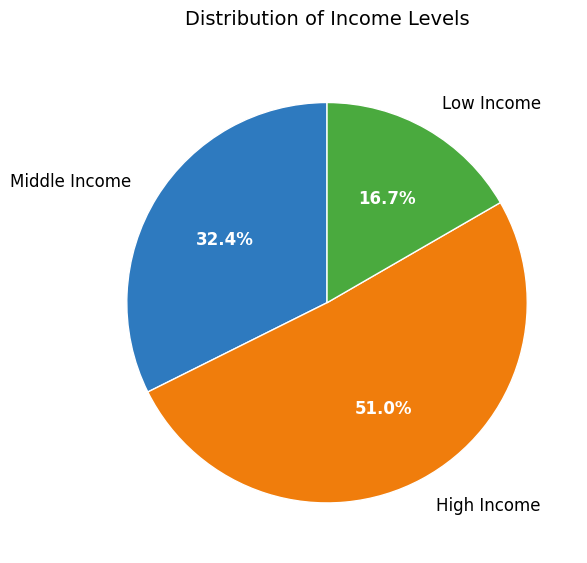

Count the number of slices in the pie.

3